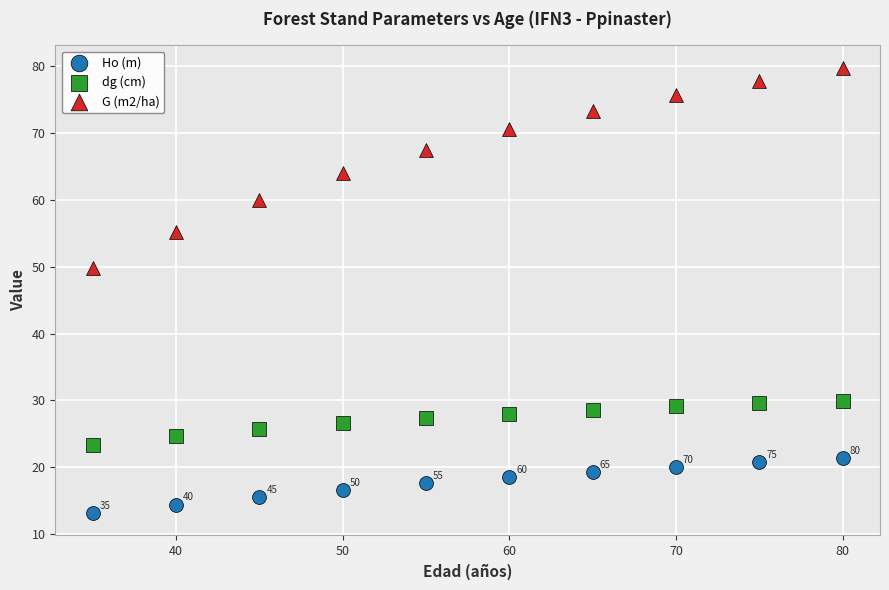

Which series contains the lowest Y value?

Ho (m)